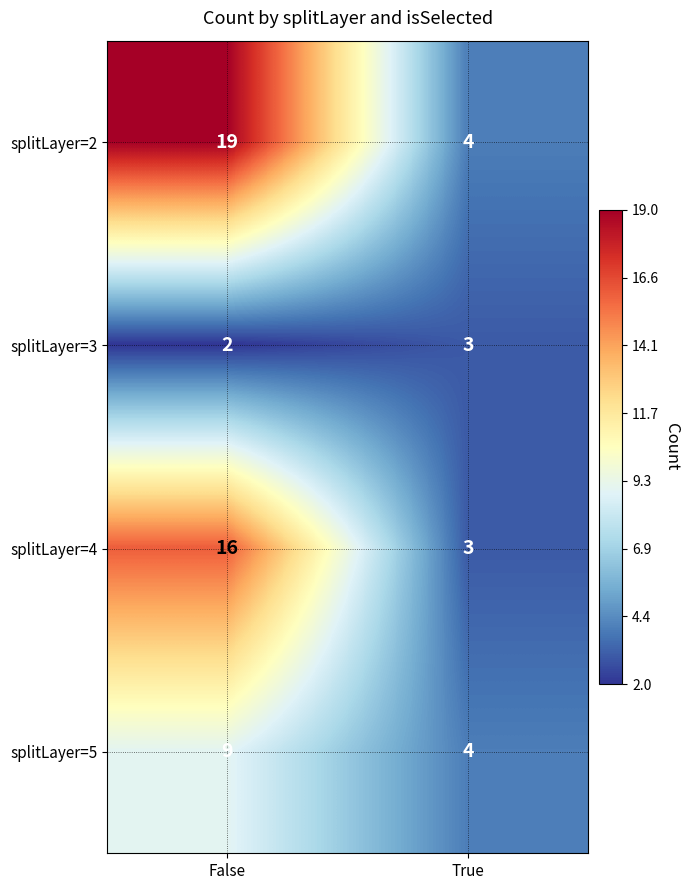

Which label corresponds to the smallest value in the chart?

False